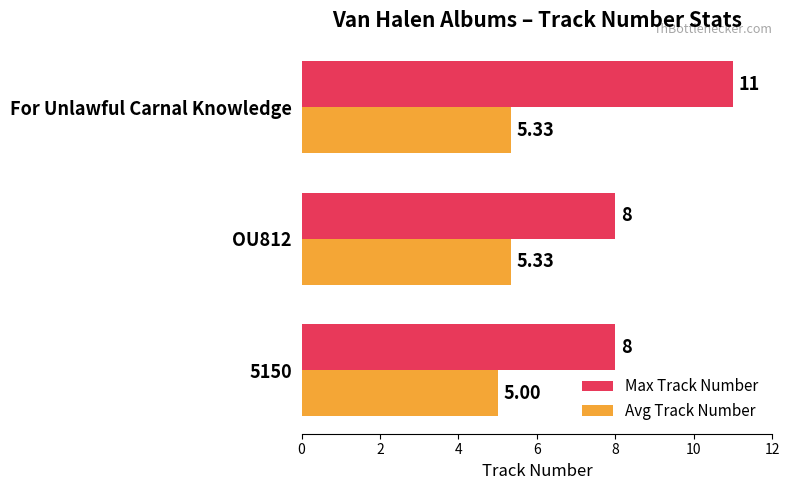

Is the value of Avg Track Number at For Unlawful Carnal Knowledge greater than the value of Max Track Number at OU812?

No